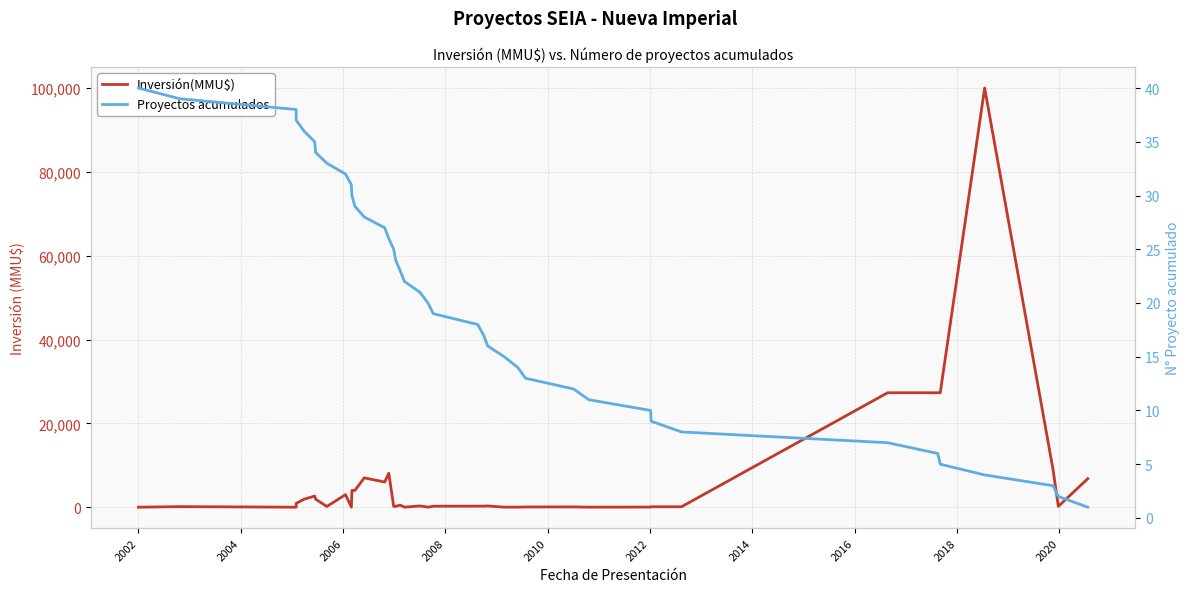

What is the value of the Proyectos acumulados point at the 10th from the left?

31